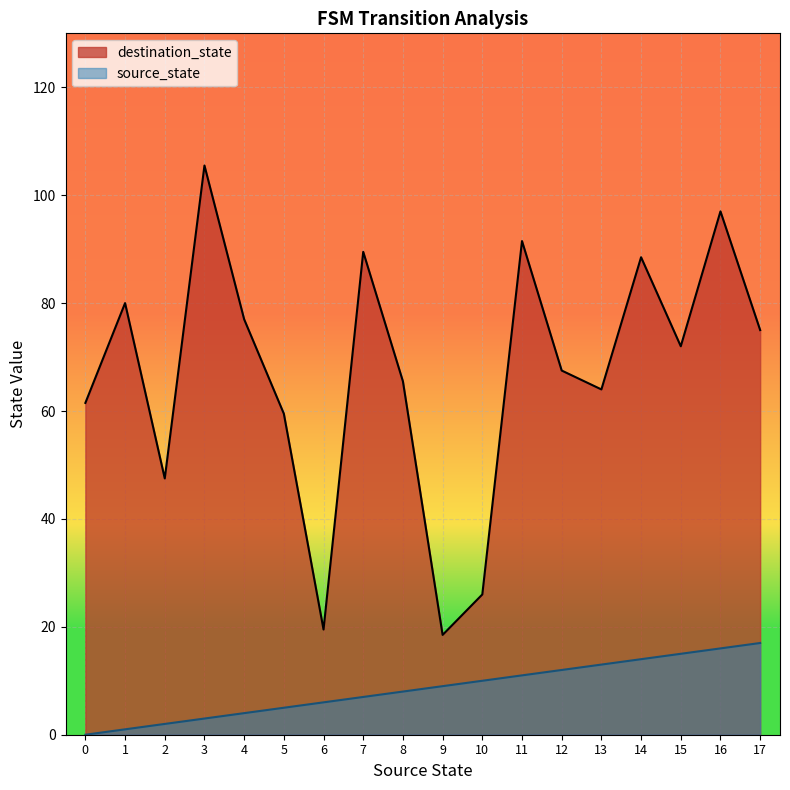

The value of destination_state at 15 is 72.0. True or false?

True